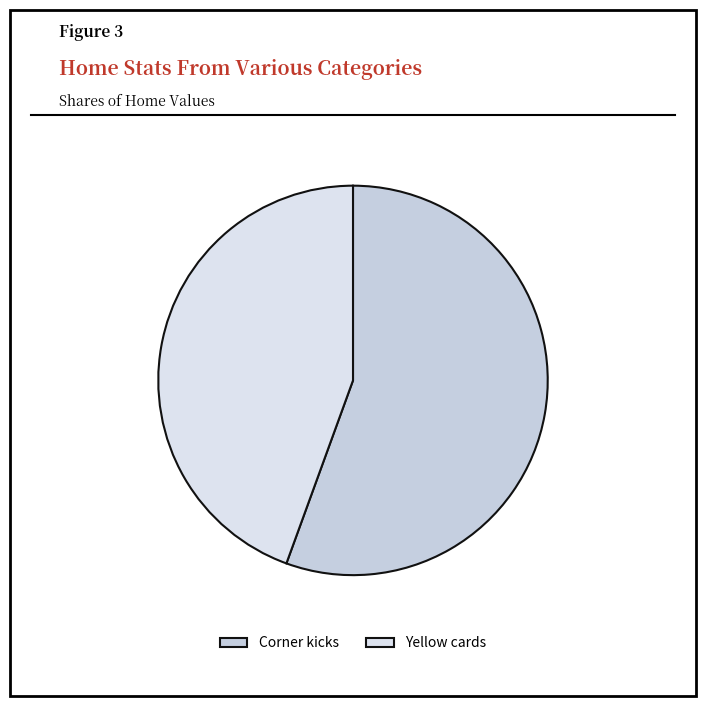

To the nearest percent, what portion does Yellow cards represent?

44%